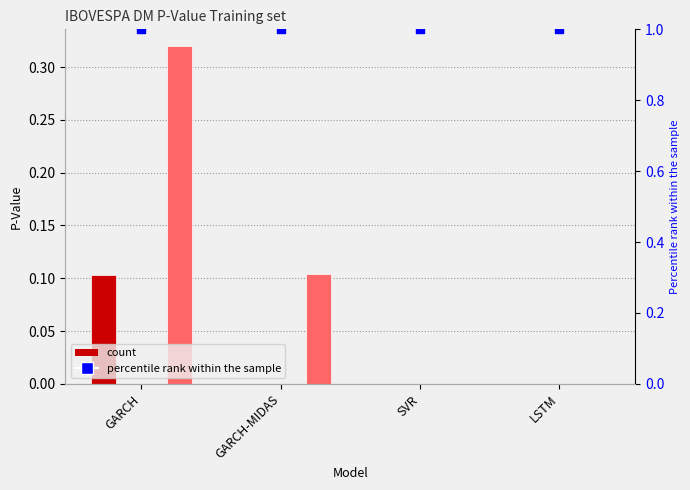

What is the total value across all series at LSTM?

1.0